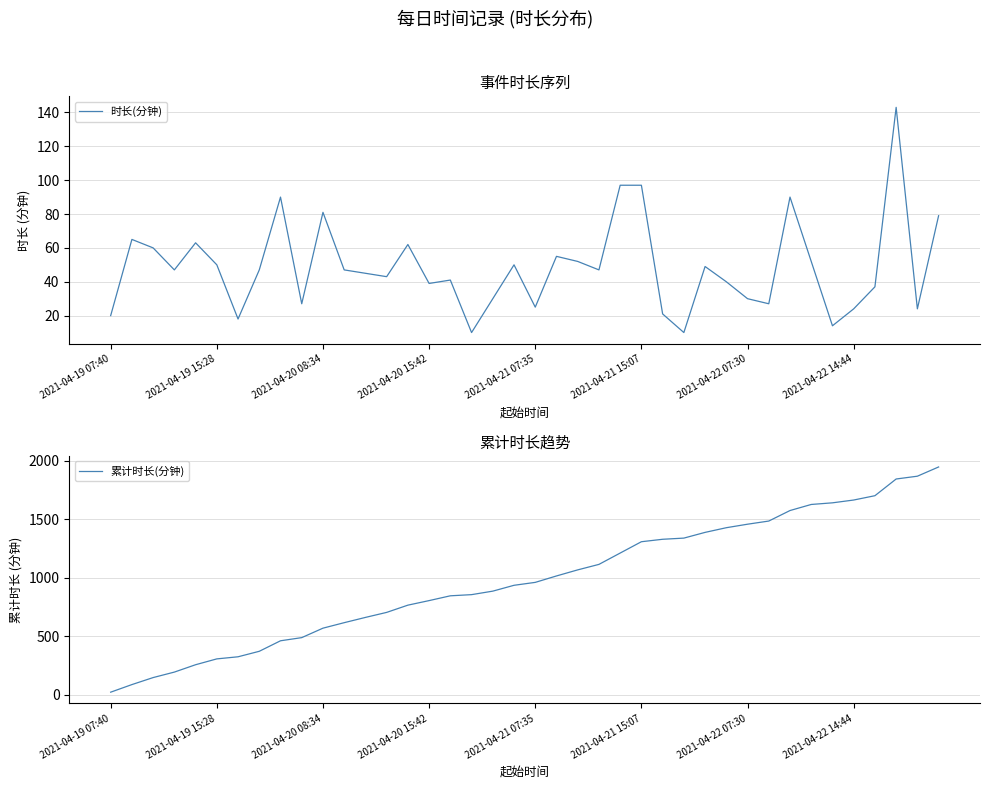

Is it true that 时长(分钟) equals 33 at 2021-04-19 07:40?

False